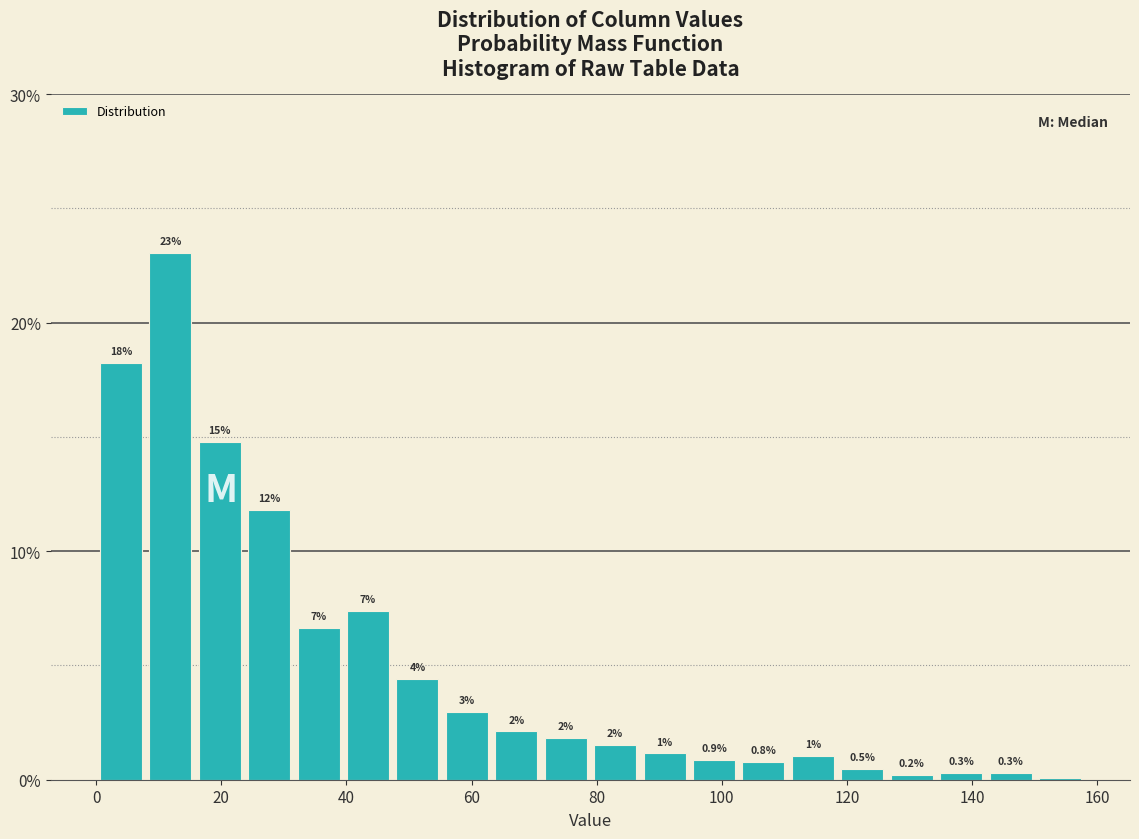

Around what value on the x-axis is the tallest bar? Give the approximate position of its centre, as read against the axis.

12